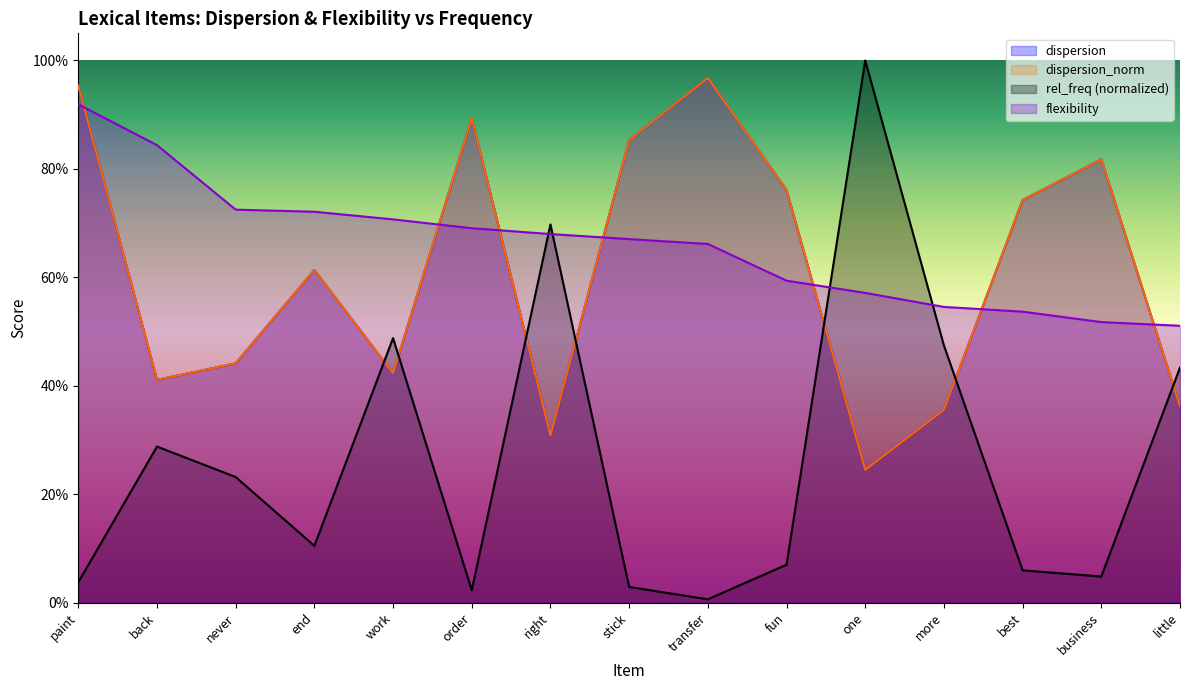

What is the sum of all dispersion values?

9.1